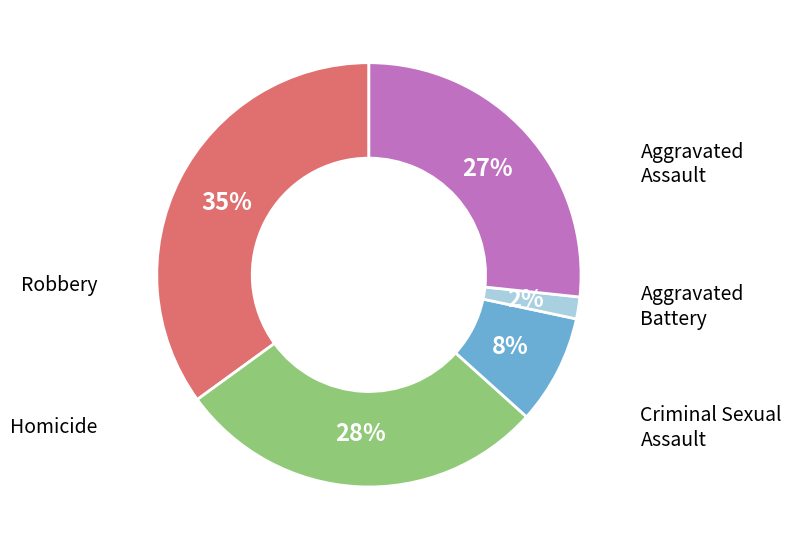

What percentage is the Aggravated Battery slice, to the nearest percent?

28%